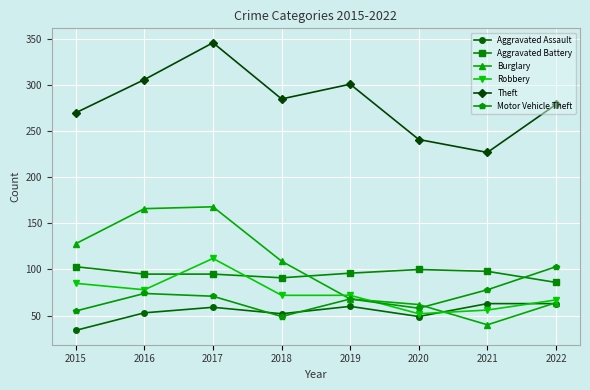

At which category is the sum across all series the highest?

2017